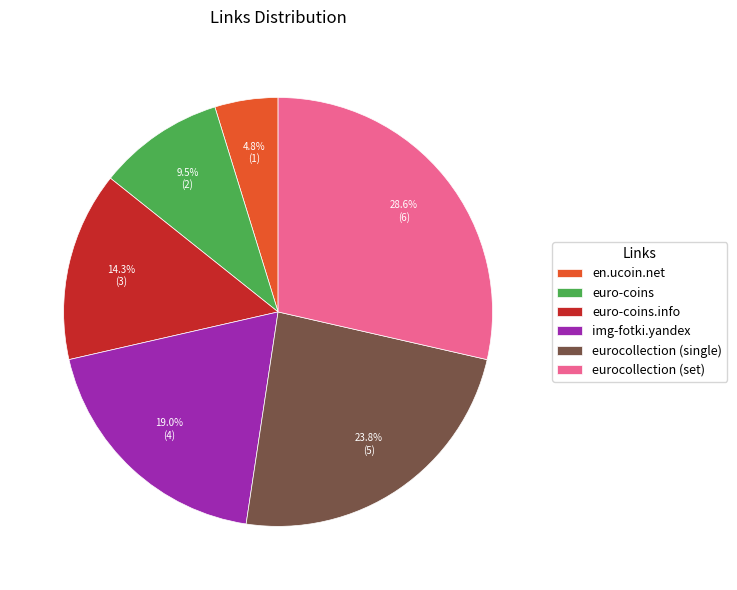

To the nearest percent, what is the combined percentage of euro-coins.info and en.ucoin.net?

19%